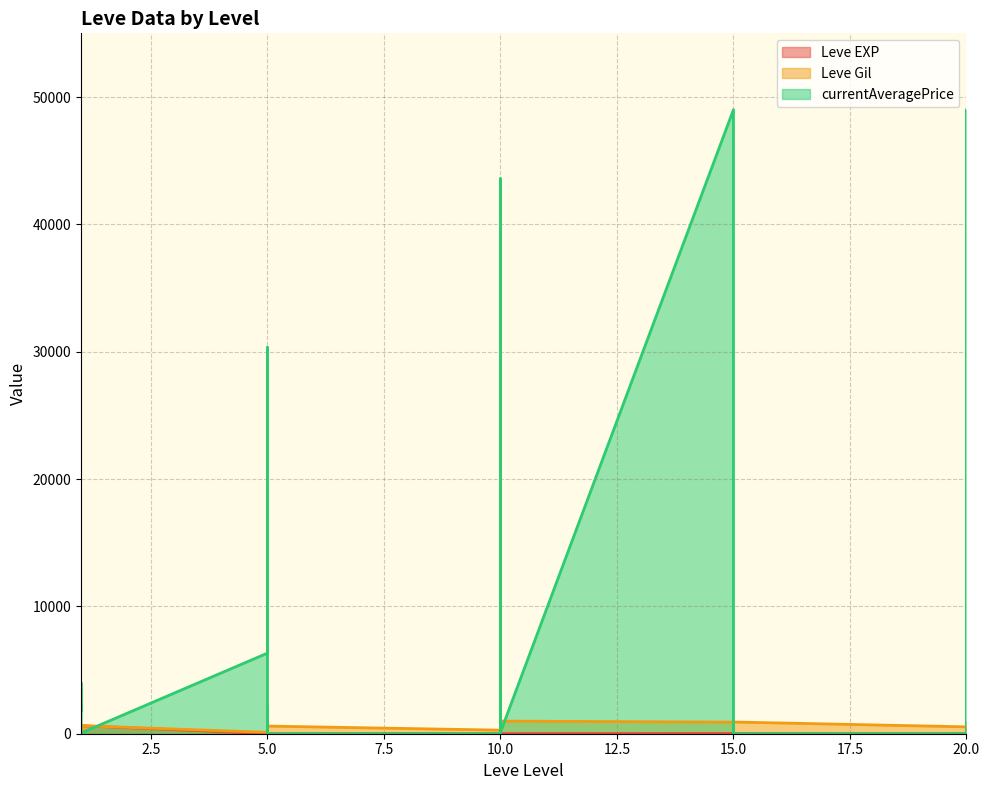

At which category does currentAveragePrice reach its first local valley?

1